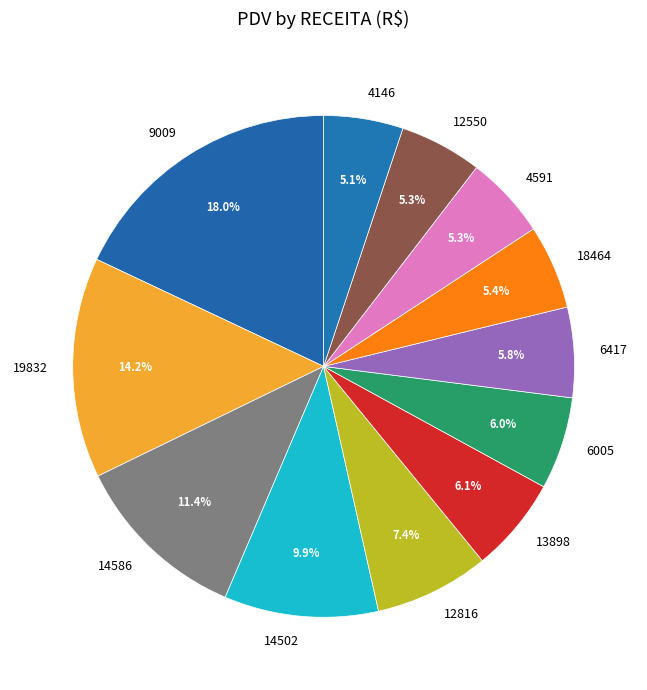

What is the largest slice in the pie chart?

9009